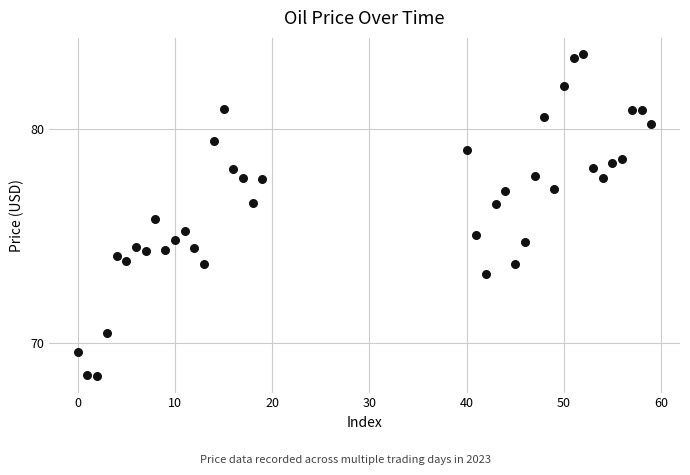

What is the range of Y values (max minus min)?

15.1